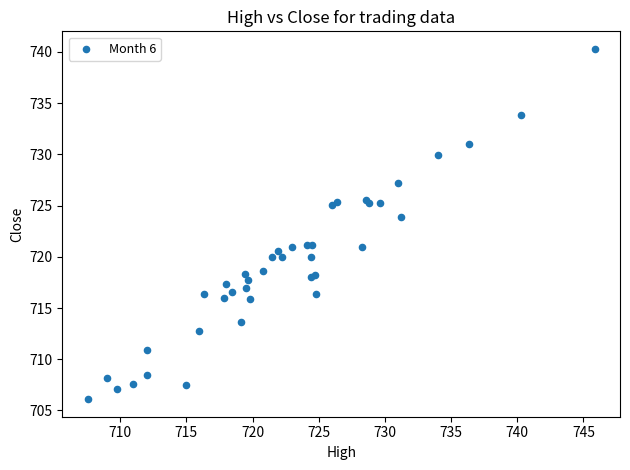

What Y value in the scatter plot is closest to 723?

723.8